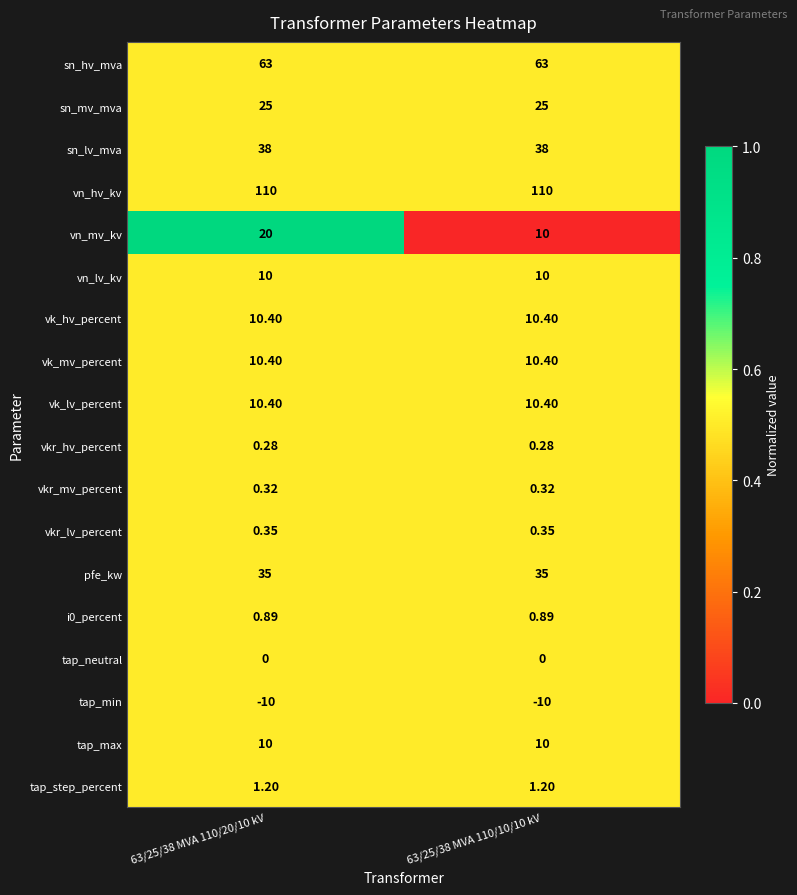

Which series changed the most between 63/25/38 MVA 110/20/10 kV and 63/25/38 MVA 110/10/10 kV?

vn_mv_kv